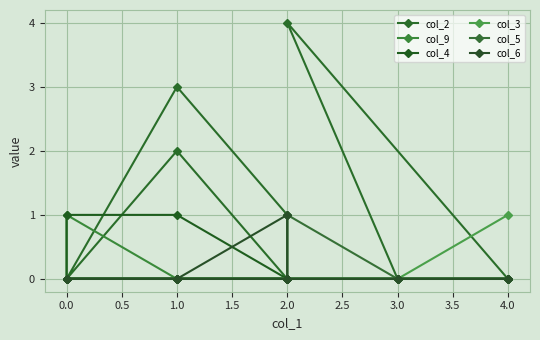

True or false: col_9 has more than 2 points higher than both neighbors.

False